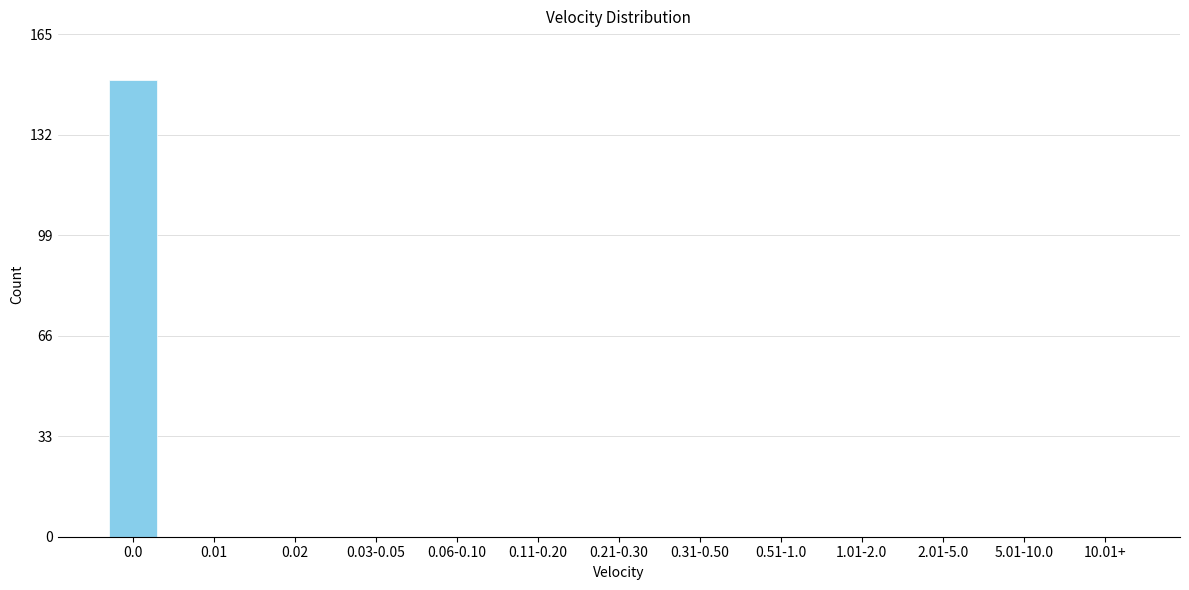

Reading left to right, what are all the values shown in this chart?

0.0=150	0.01=0	0.02=0	0.03-0.05=0	0.06-0.10=0	0.11-0.20=0	0.21-0.30=0	0.31-0.50=0	0.51-1.0=0	1.01-2.0=0	2.01-5.0=0	5.01-10.0=0	10.01+=0